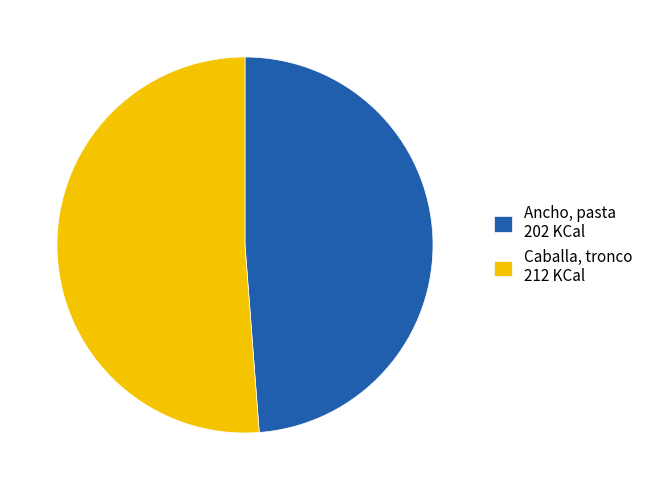

Between Ancho, pasta 202 KCal and Caballa, tronco 212 KCal, which is larger?

Caballa, tronco 212 KCal